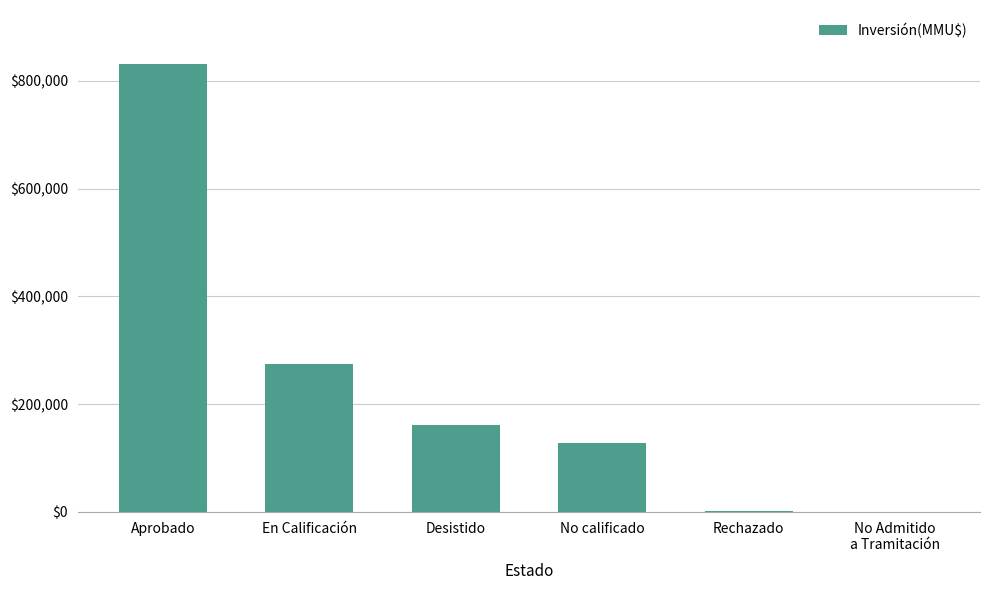

The chart shows a value of 1500 at Rechazado. True or false?

True